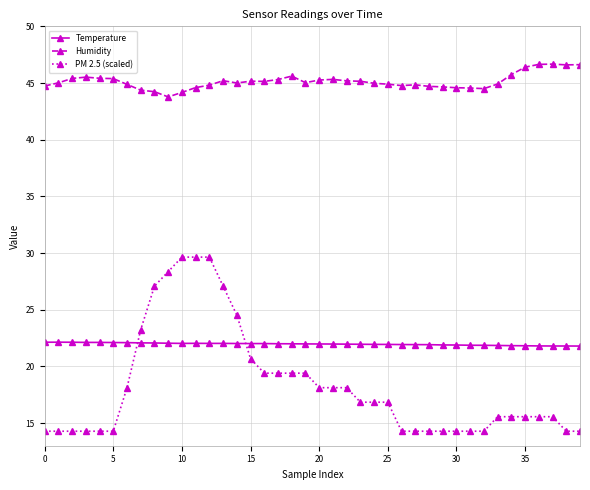

Which series has the largest total across all categories?

Humidity